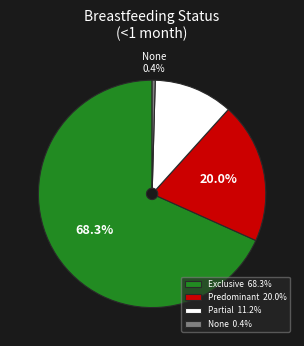

The Exclusive slice represents 68% of the pie. True or false?

True